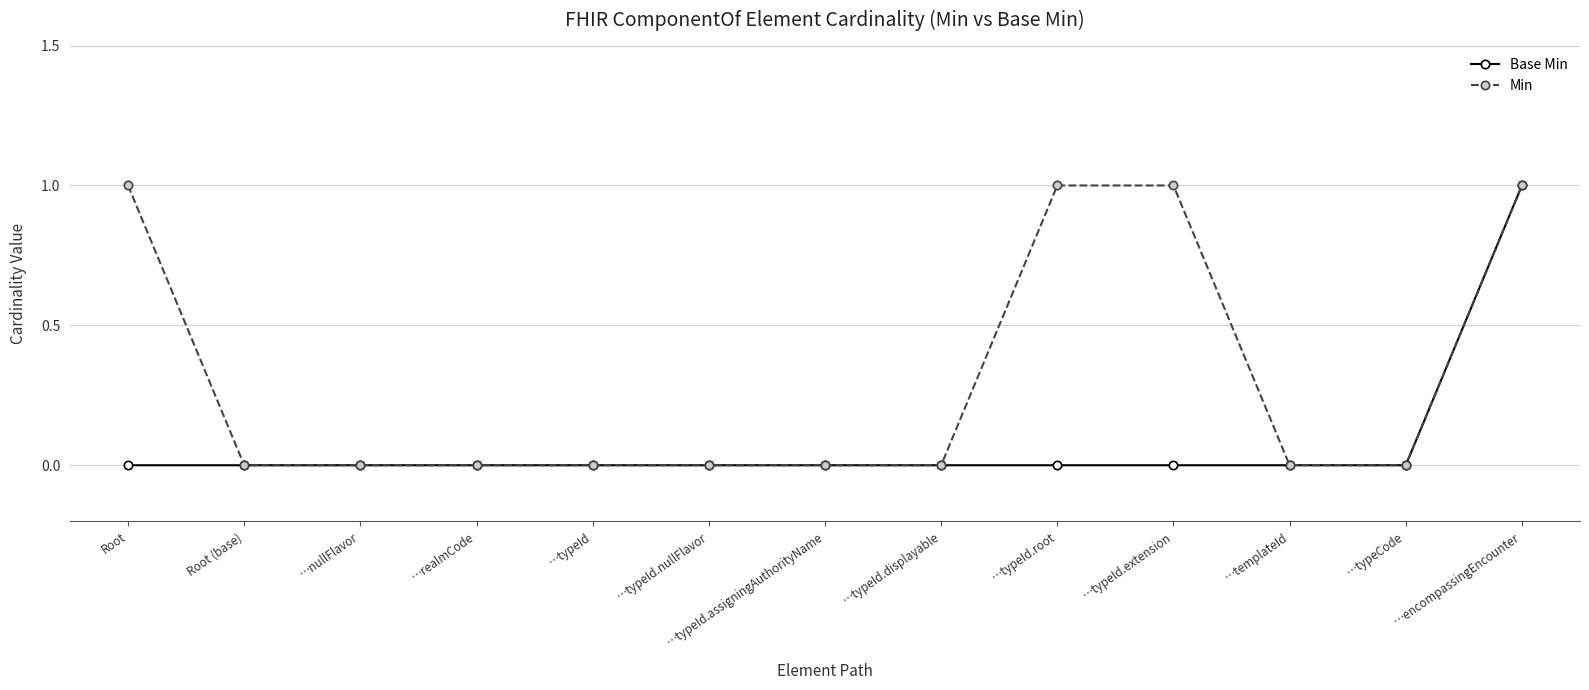

The Min series shows 0 at …nullFlavor. True or false?

True